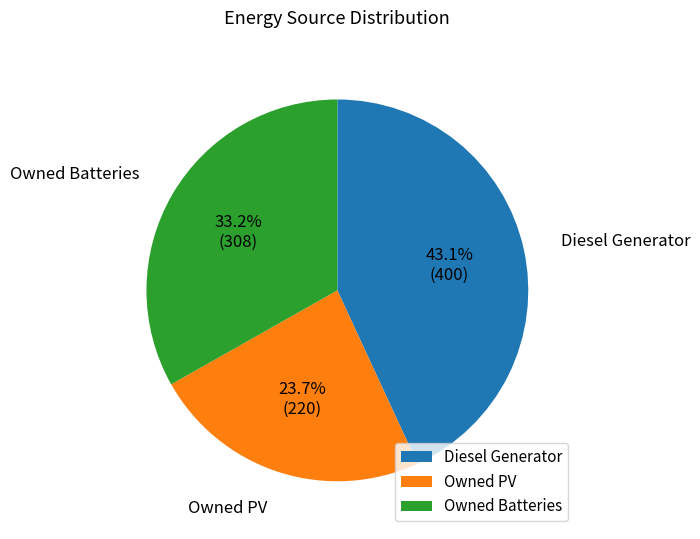

Which slice is the largest?

Diesel Generator